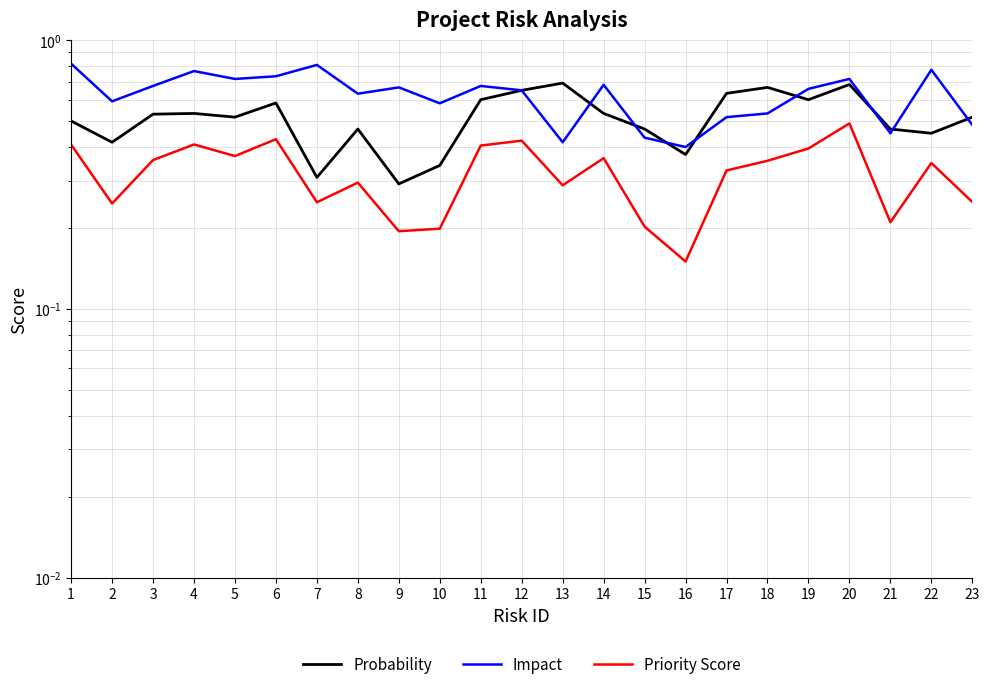

What is the sum of all Probability values?

11.8